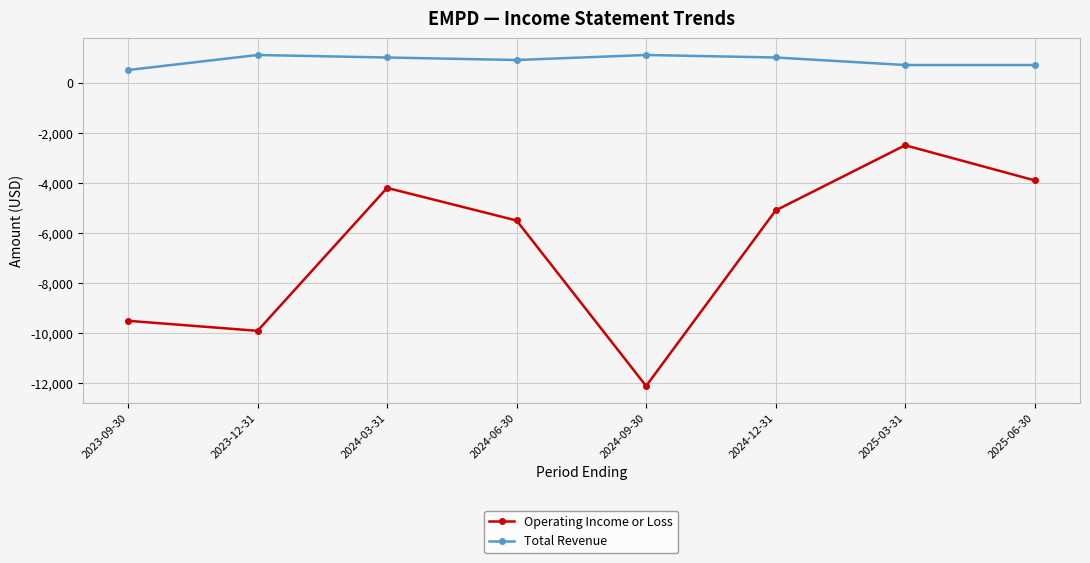

True or false: Operating Income or Loss and Total Revenue intersect in this chart.

False